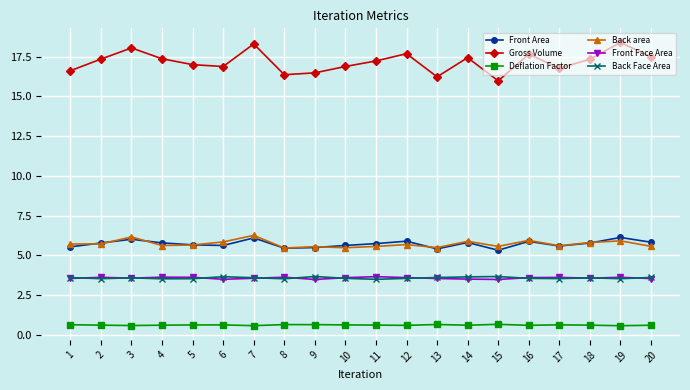

What is the difference between the second highest and second lowest values in the Front Face Area series?

0.1